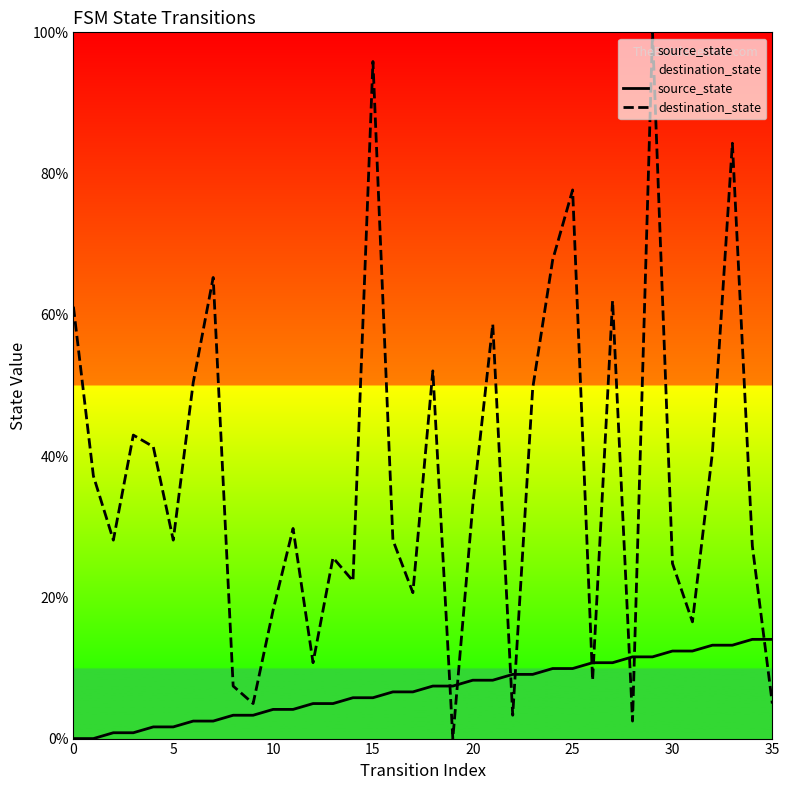

After their last crossing, which series has the higher values: source_state or destination_state?

source_state